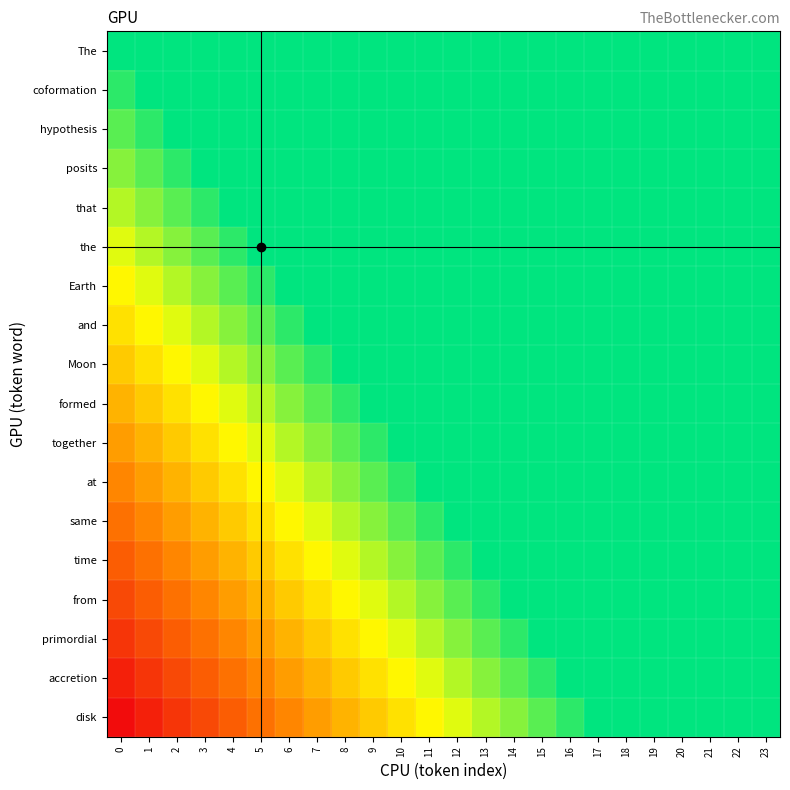

What is the total value across all series at 10?

28